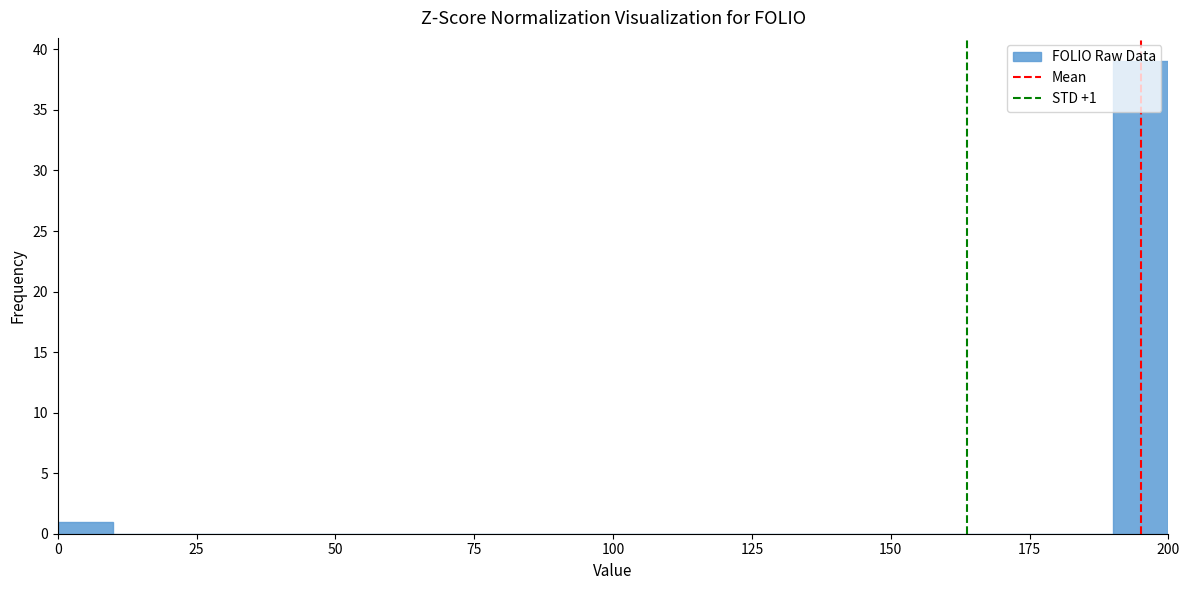

Around what value on the x-axis is the tallest bar? Give the approximate position of its centre, as read against the axis.

195